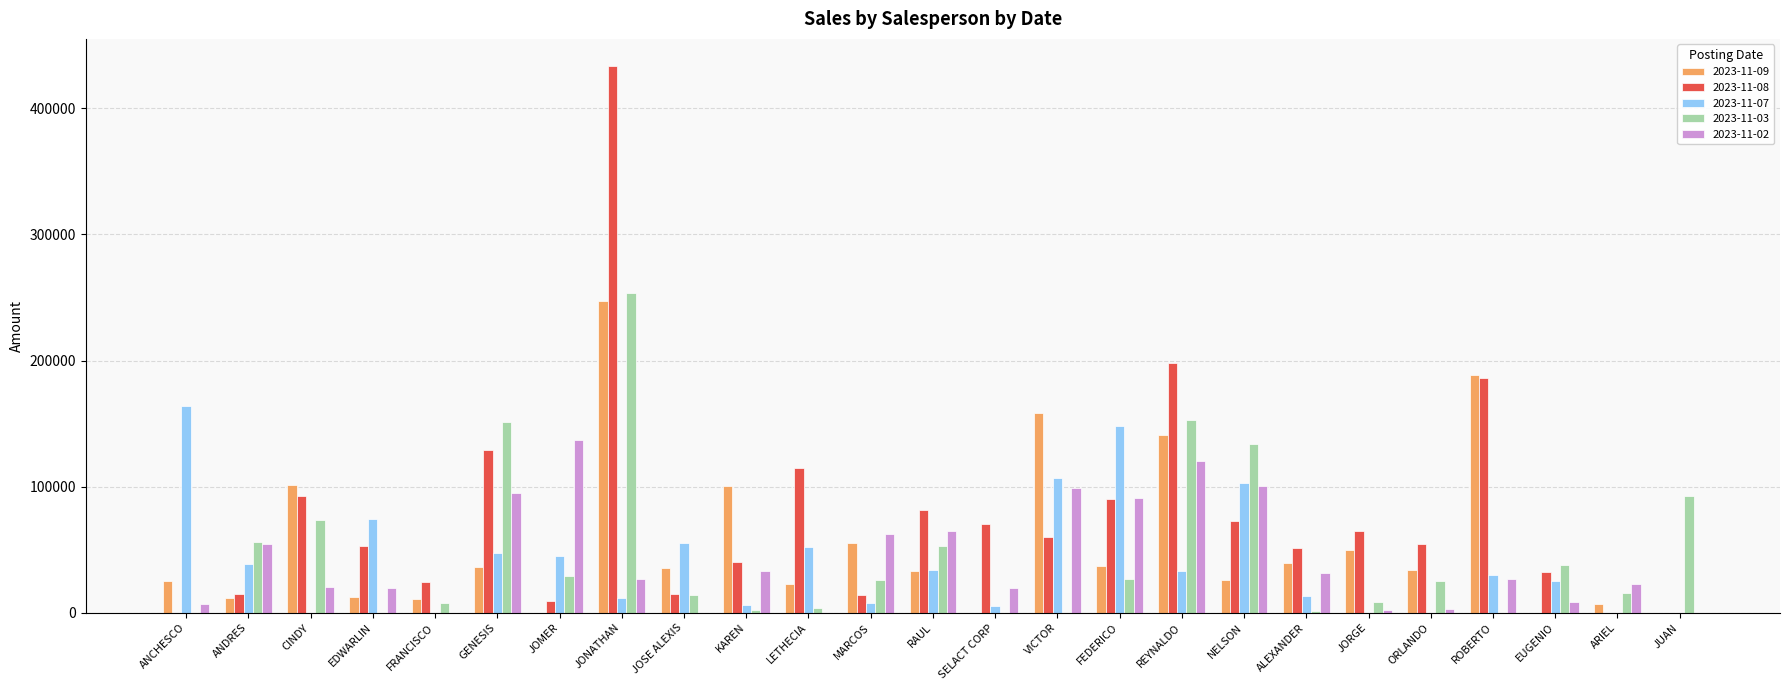

How many distinct data groups are displayed?

5